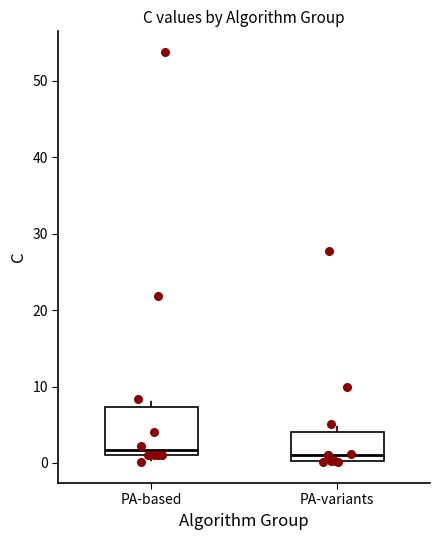

Which box is the tallest, from its lower edge to its upper edge?

PA-based